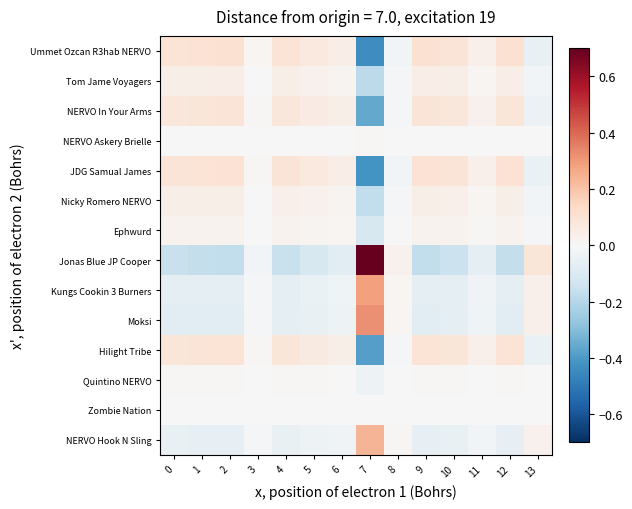

At which category is the sum across all series the highest?

9